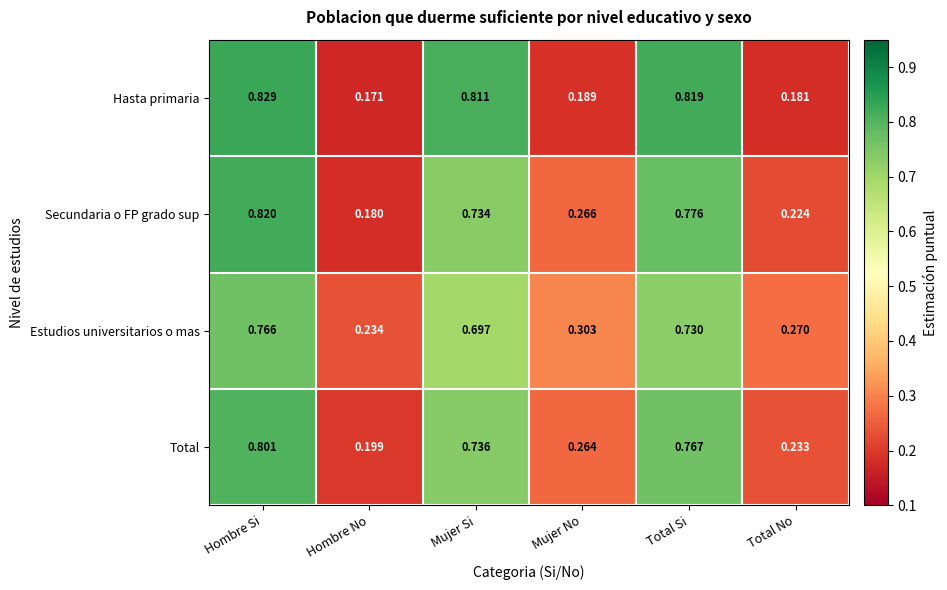

Which label corresponds to the smallest value in the chart?

Hombre No